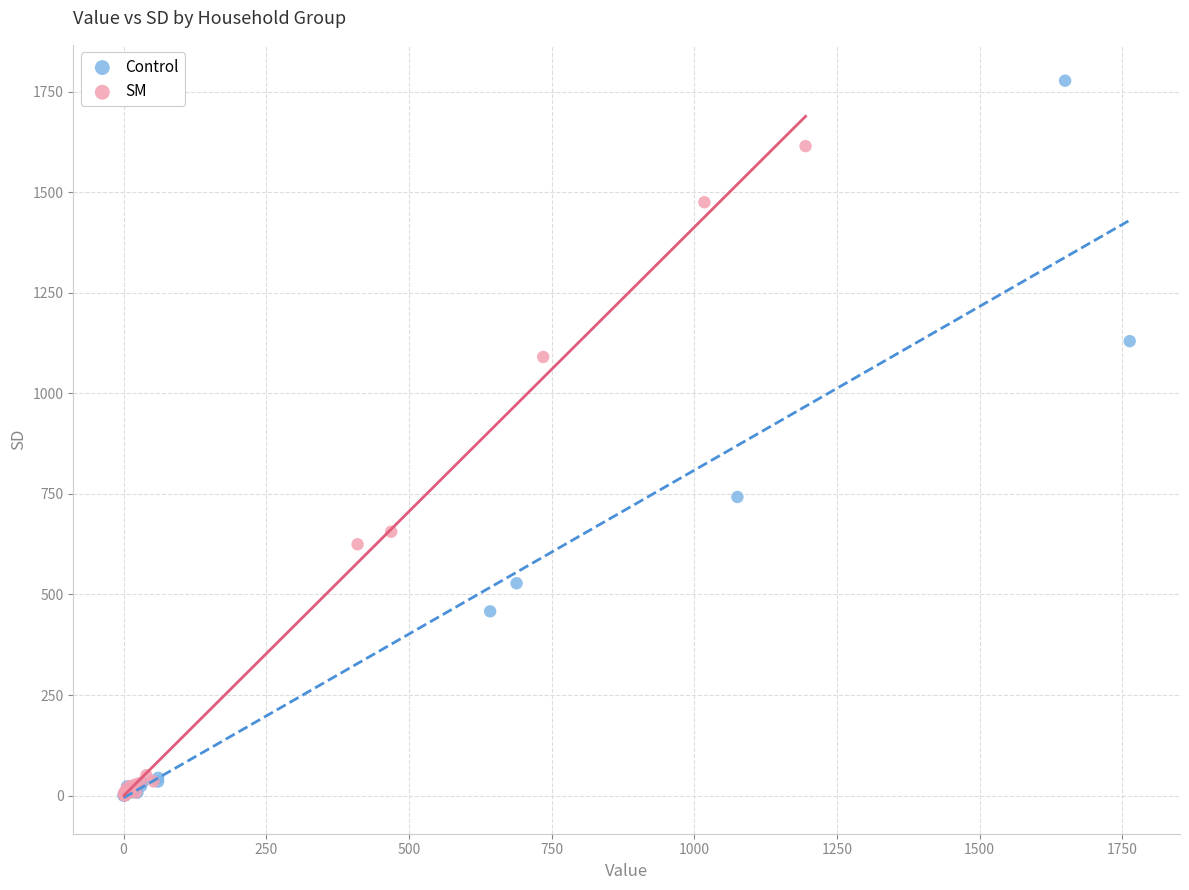

Which series contains the highest Y value?

Control